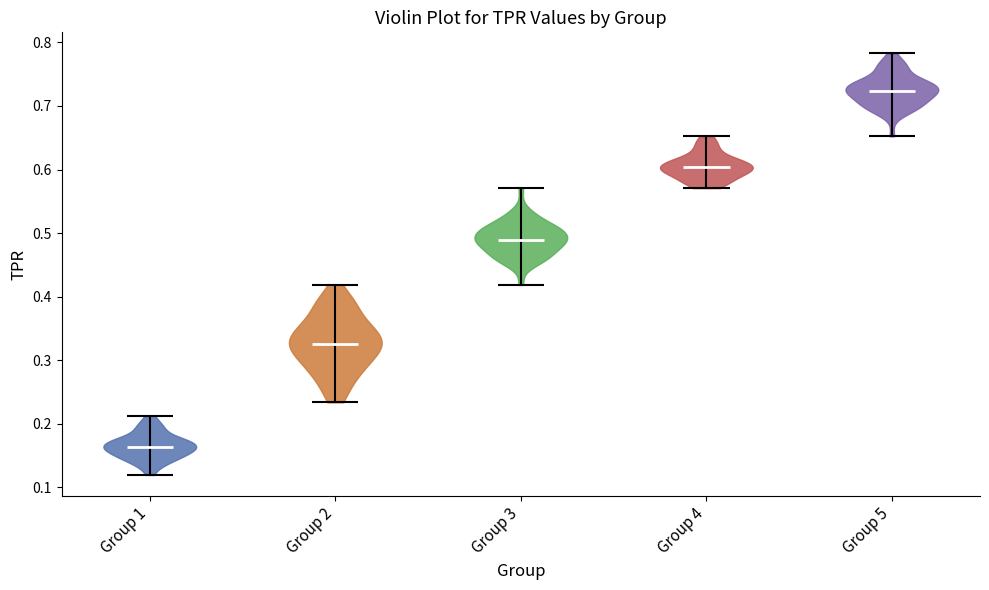

What is the lowest point the violin for Group 4 reaches on the y-axis? The values are not printed on the chart, so give them approximately, as read against the axis.

0.57